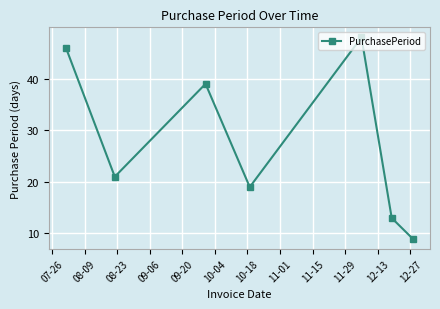

What is the value of the 5th point from the left?

48